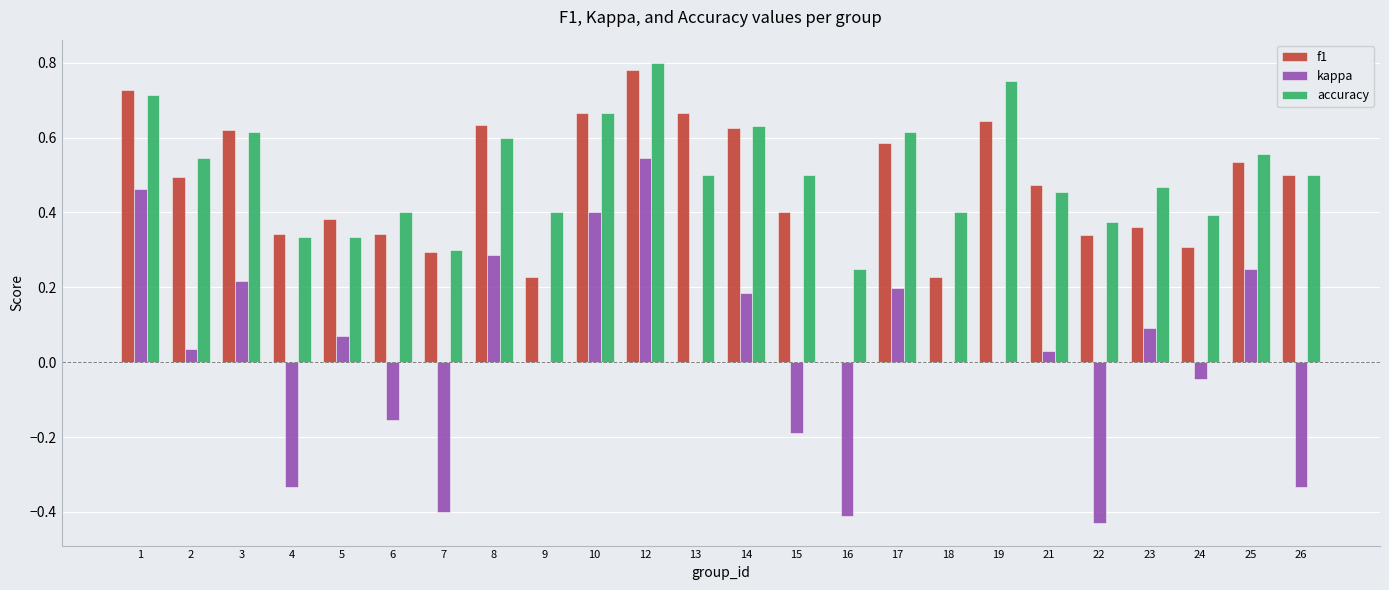

Are the bars grouped side by side (vs. stacked)?

Yes